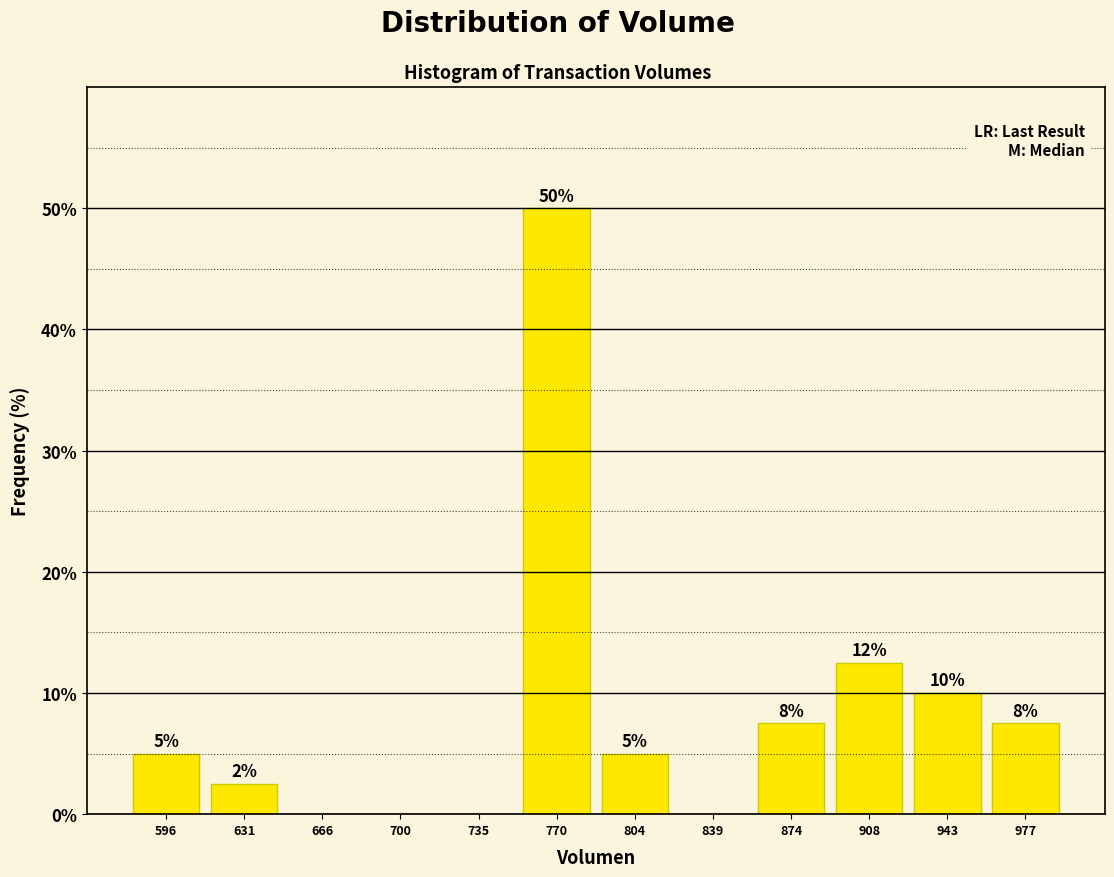

Which range on the x-axis has the tallest bar?

755 to 785